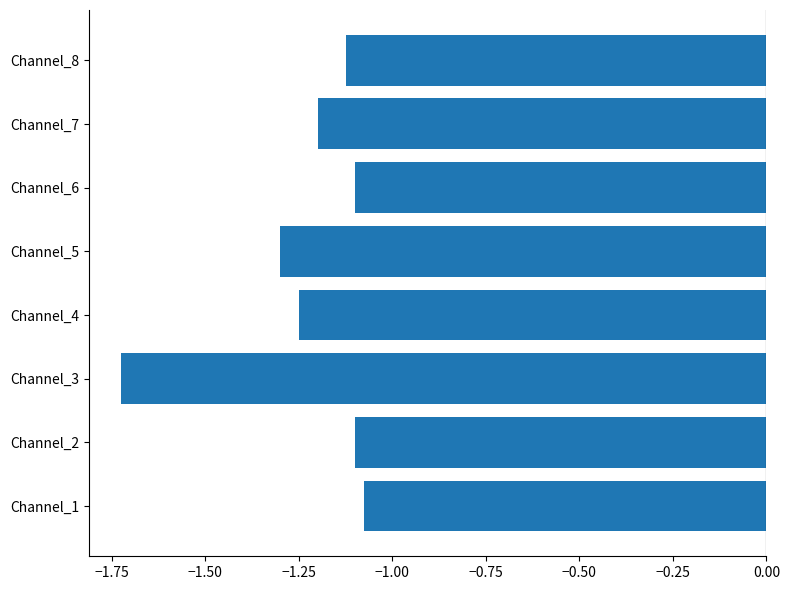

Is it true that the value at Channel_4 is -1.2?

True